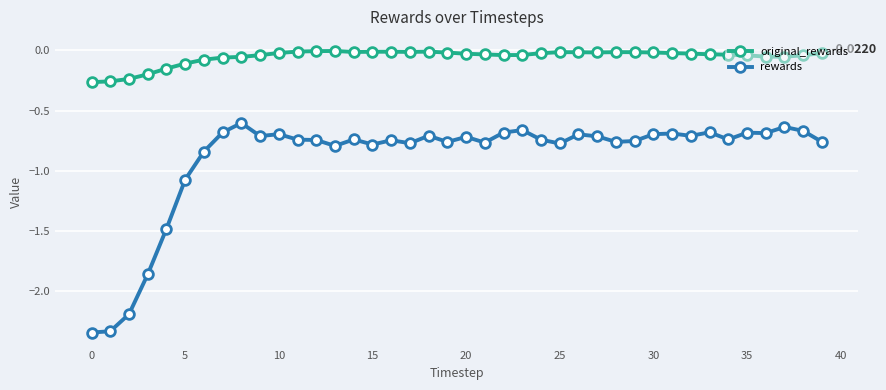

Which series has the largest range (max minus min)?

rewards